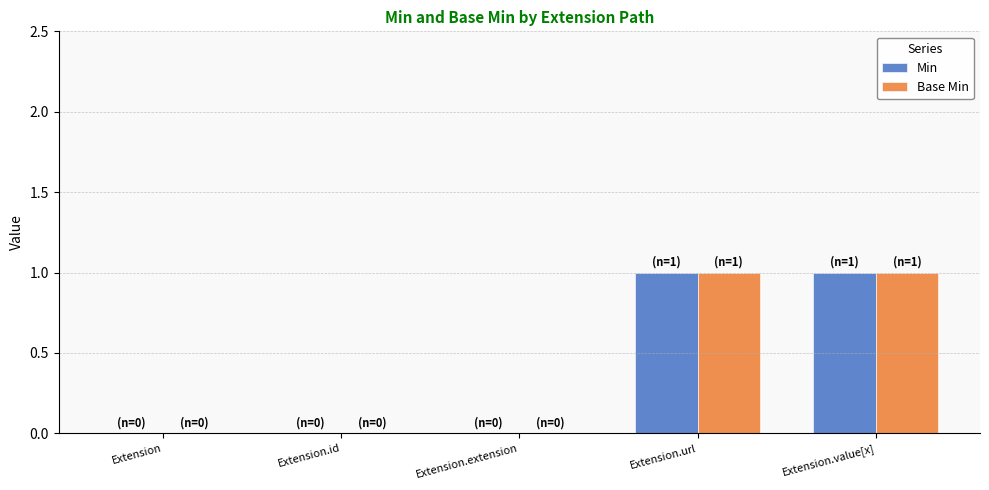

True or false: Base Min has a value of 1 at Extension.url.

True